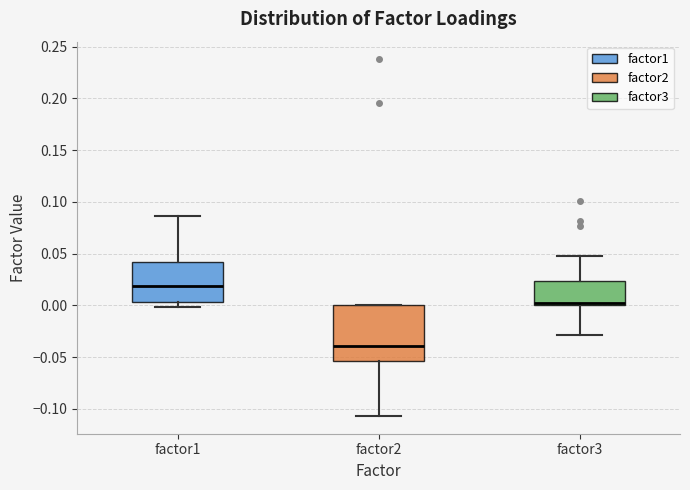

Reading left to right, transcribe this box plot: for each box, give where its median line is, the range the box spans, and where its two whiskers end, as read against the y-axis. The values are not printed on the chart, so give them approximately, as read against the axis.

factor1: median 0.020, box 0.005 to 0.040, whiskers 0.000 to 0.085
factor2: median -0.040, box -0.055 to 0.000, whiskers -0.105 to 0.000
factor3: median 0.000 (just above the box's lower edge), box 0.000 to 0.025, whiskers -0.030 to 0.045